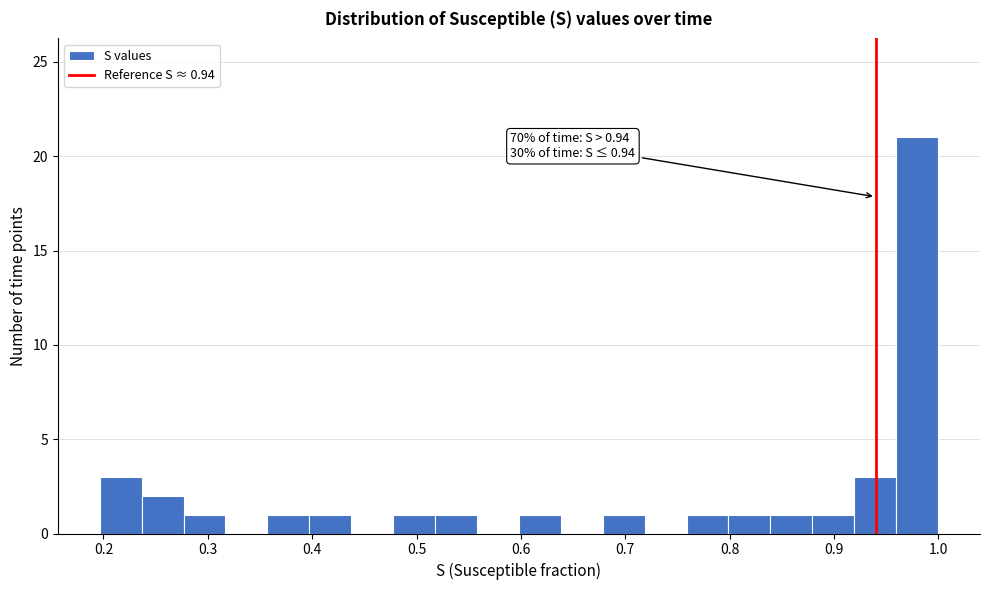

Over which range of the x-axis is the bar tallest?

0.96 to 1.00